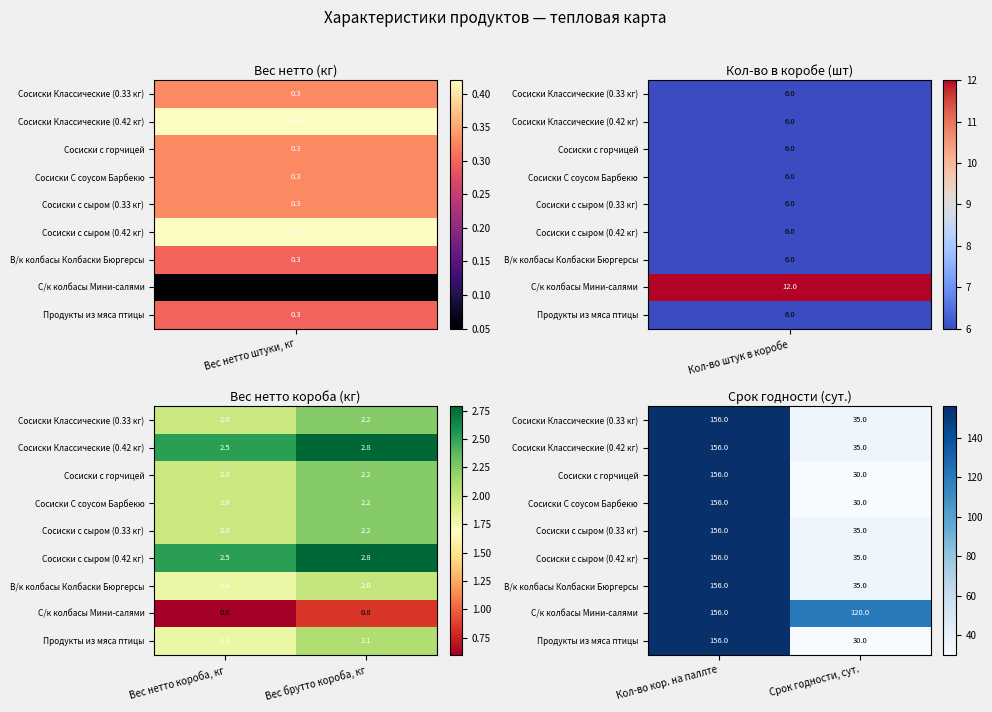

The value of Сосиски с сыром (0.42 кг) at Кол-во кор. на паллте is 265. True or false?

False